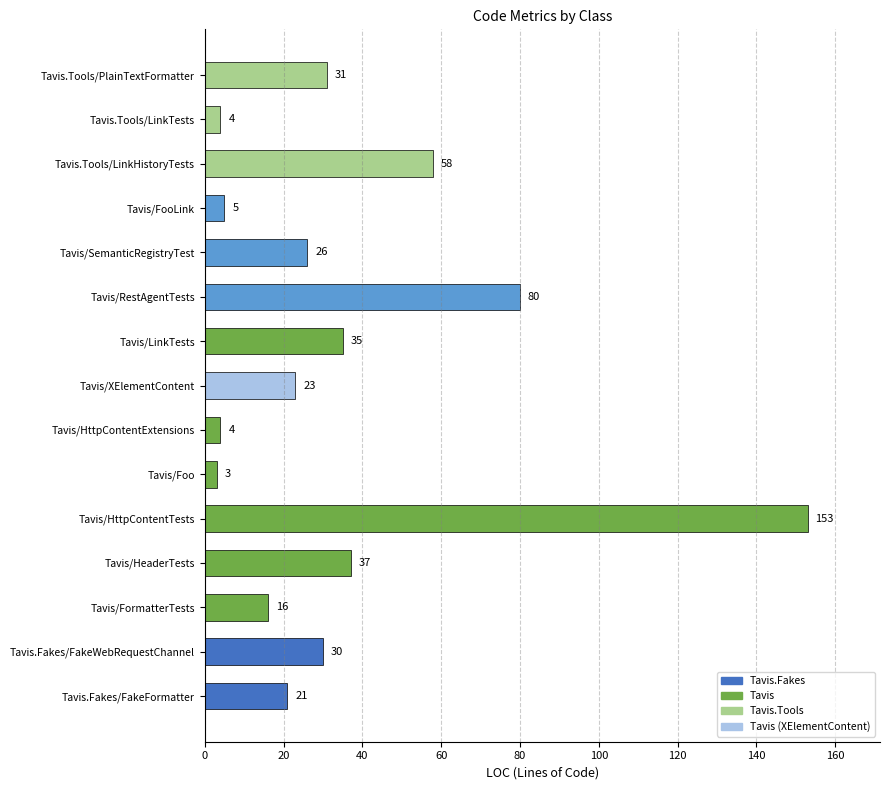

Which category has the highest value across all series?

Tavis/HttpContentTests